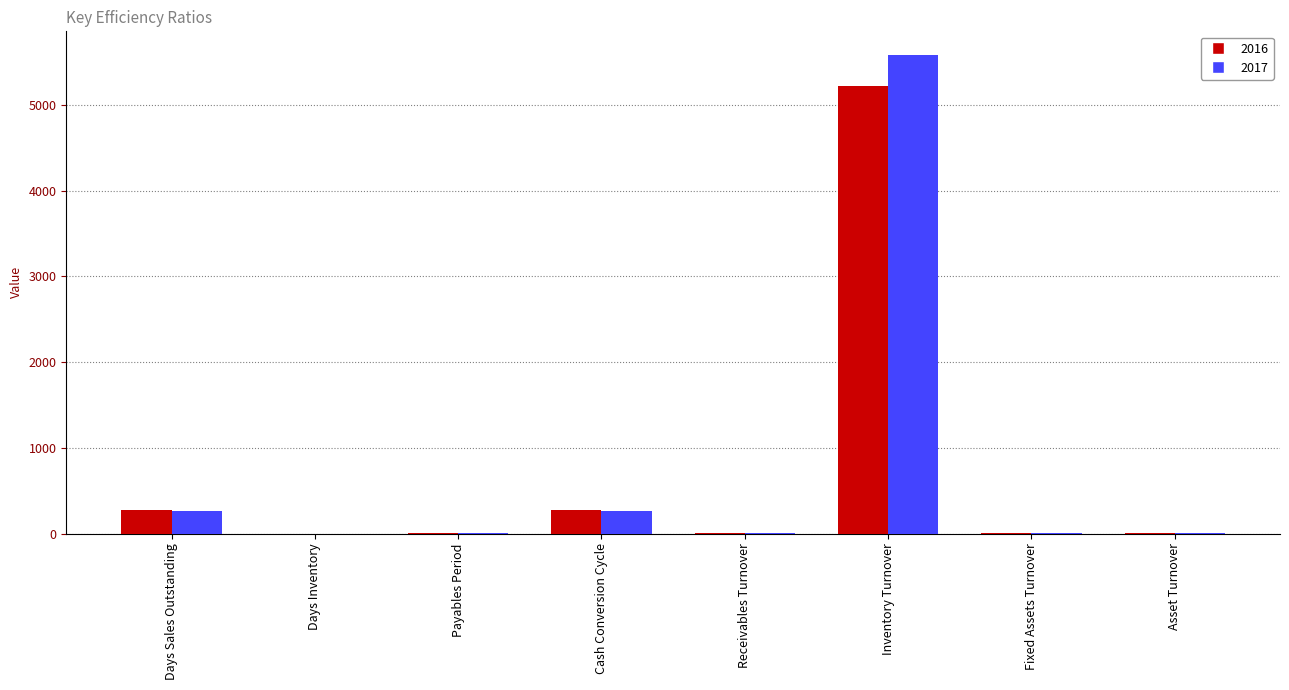

At which category does the chart reach its peak across all series?

Inventory Turnover